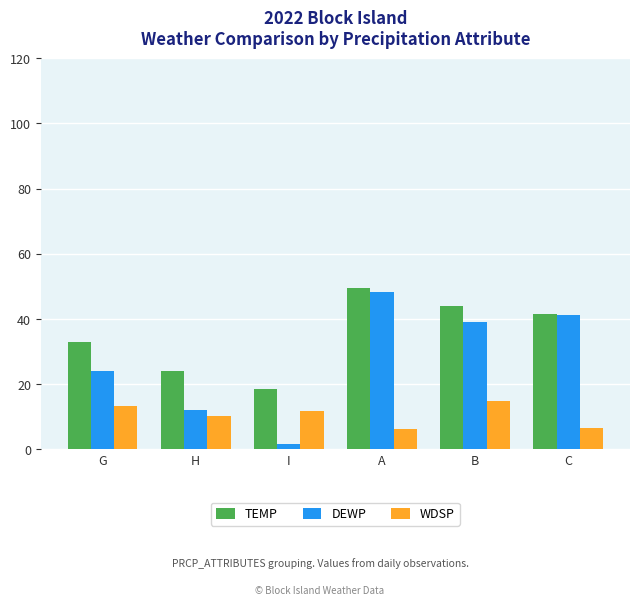

Where is TEMP nearest to the value 33?

G